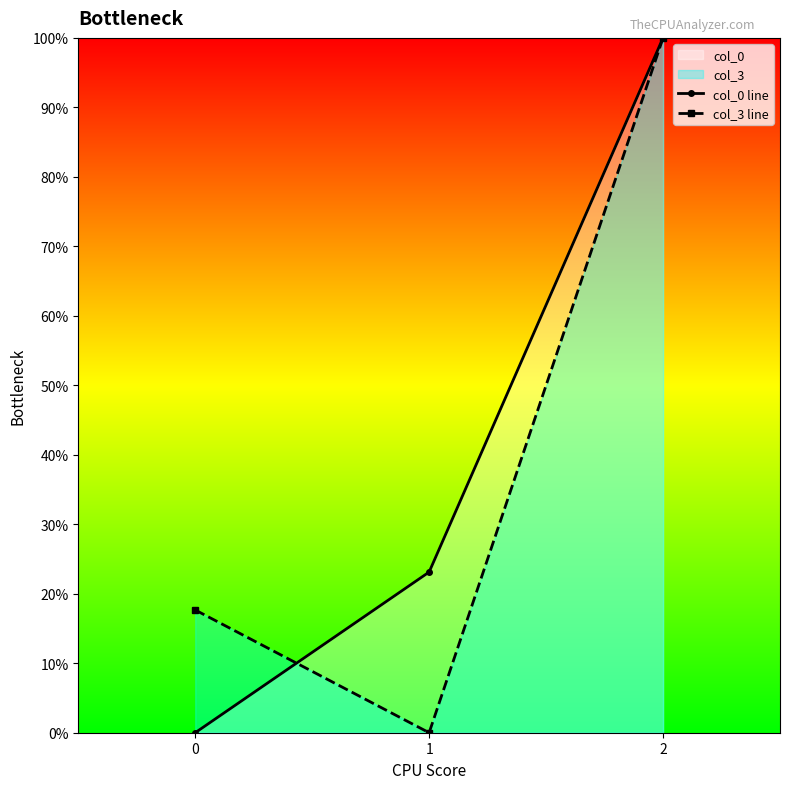

What is the value of the col_0 line point at the 2nd from the left?

23.1